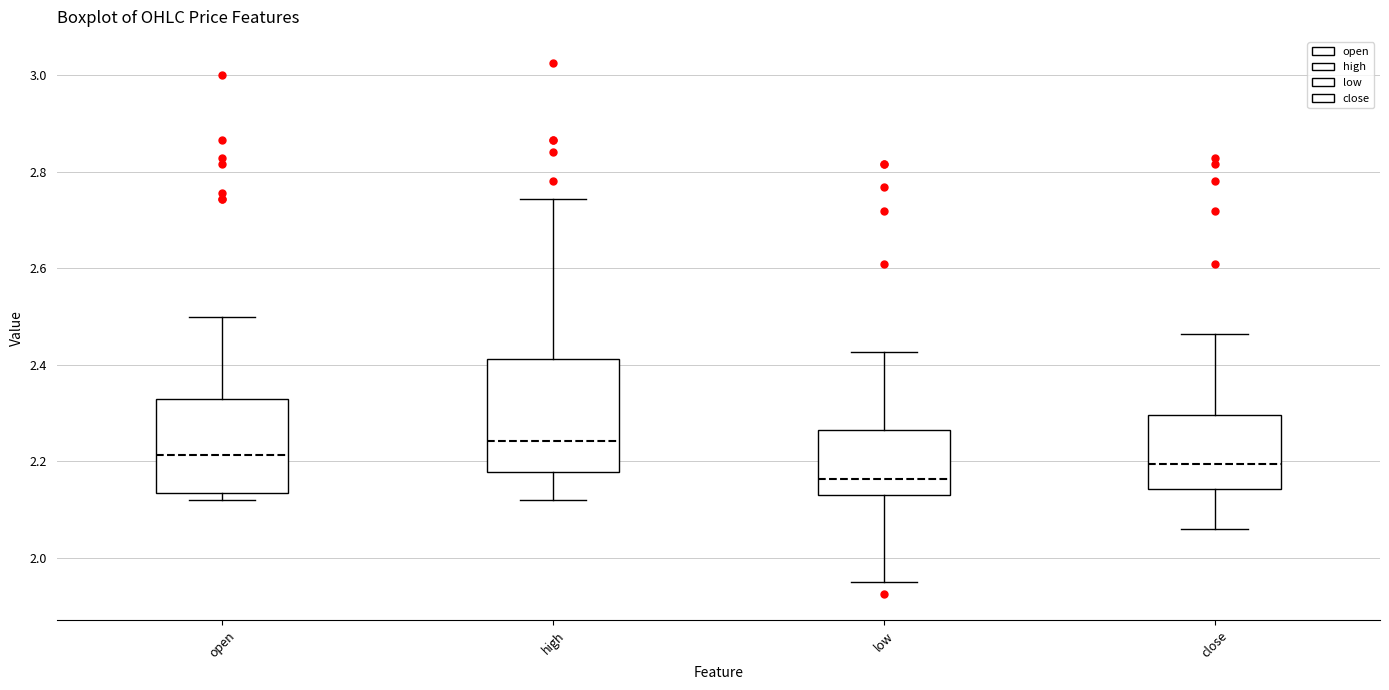

Comparing the boxes themselves (not the whiskers), which one is the tallest?

high